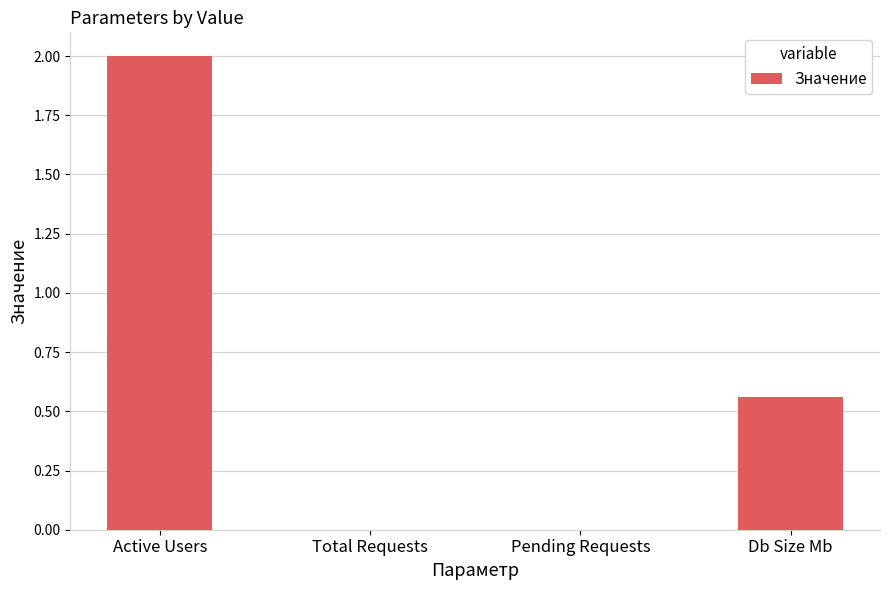

What is the sum of the values at Active Users and Total Requests?

2.0